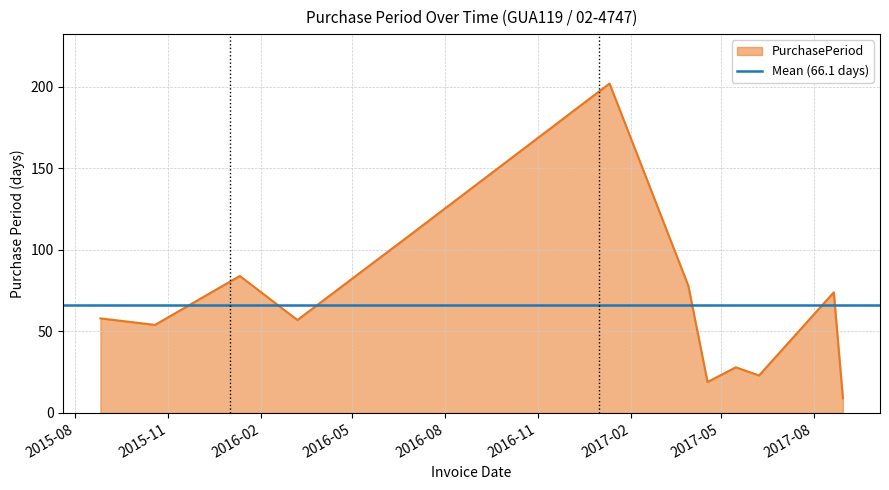

Which category has the lowest value across all series?

2017-08-30